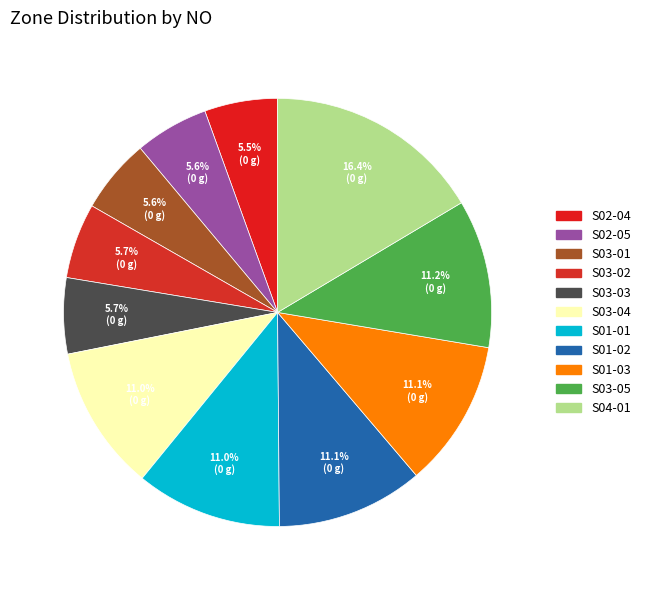

Which slice is the smallest?

S02-04